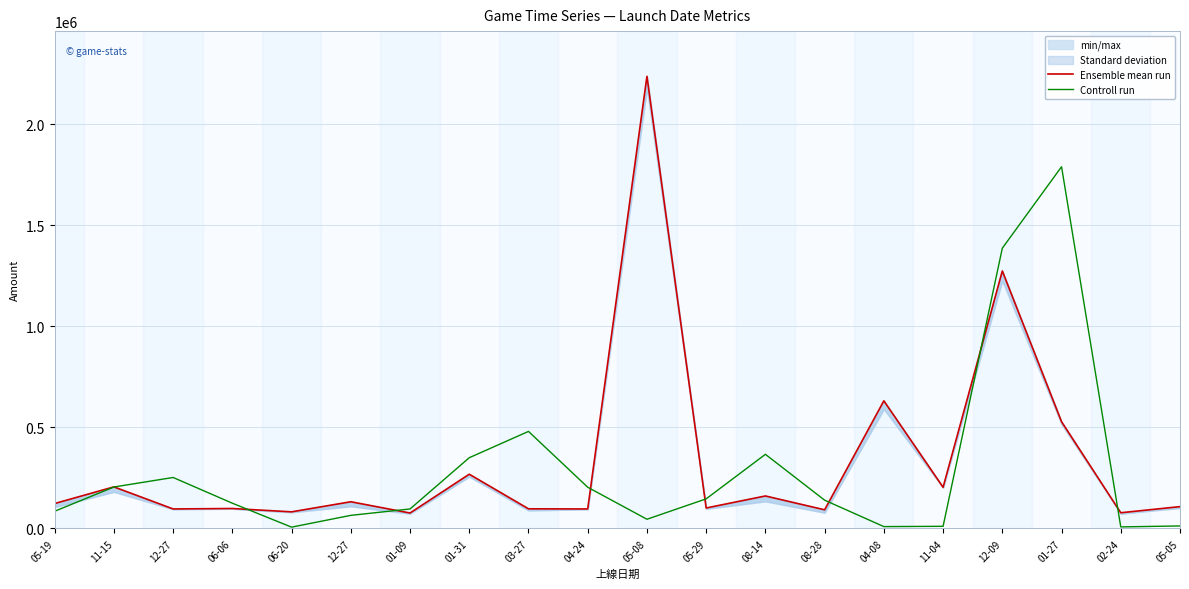

Which series has the widest spread of values?

Ensemble mean run